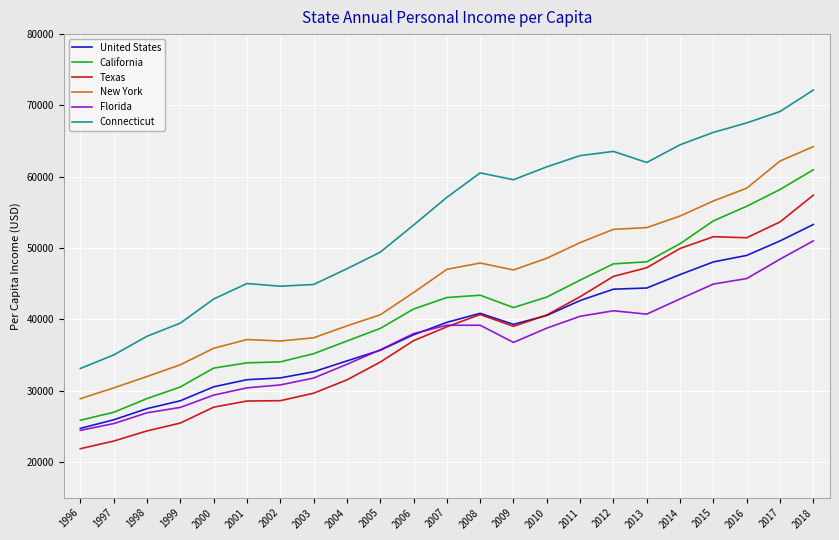

How many categories are shown in the chart?

23